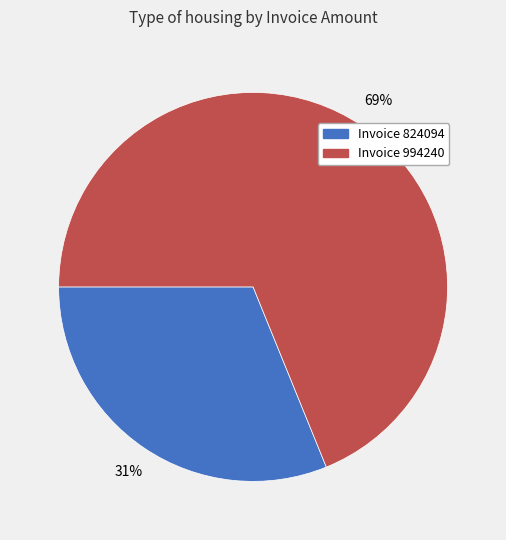

Which has a higher value, Invoice 824094 or Invoice 994240?

Invoice 994240